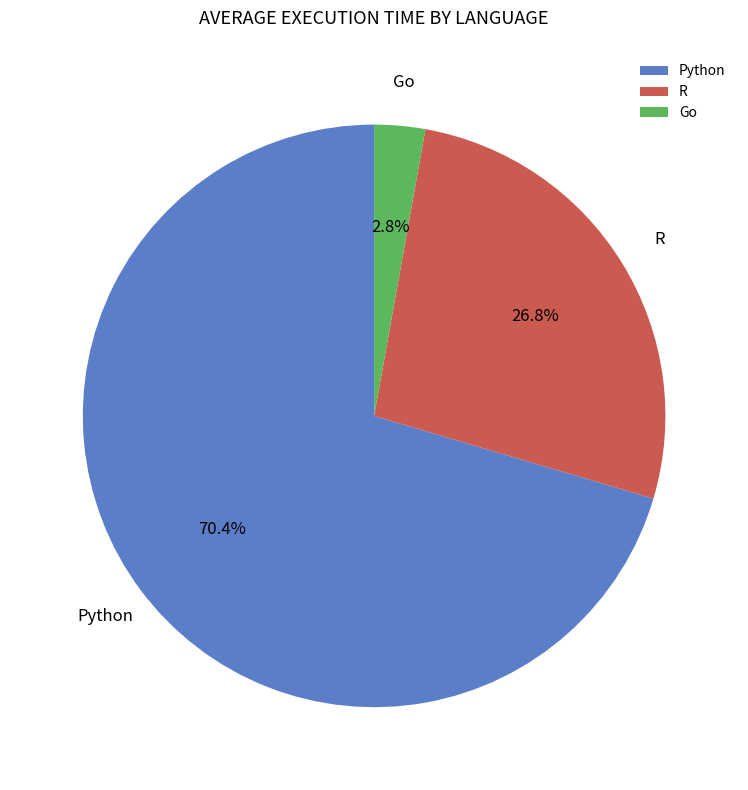

True or false: R accounts for 14% of the total.

False